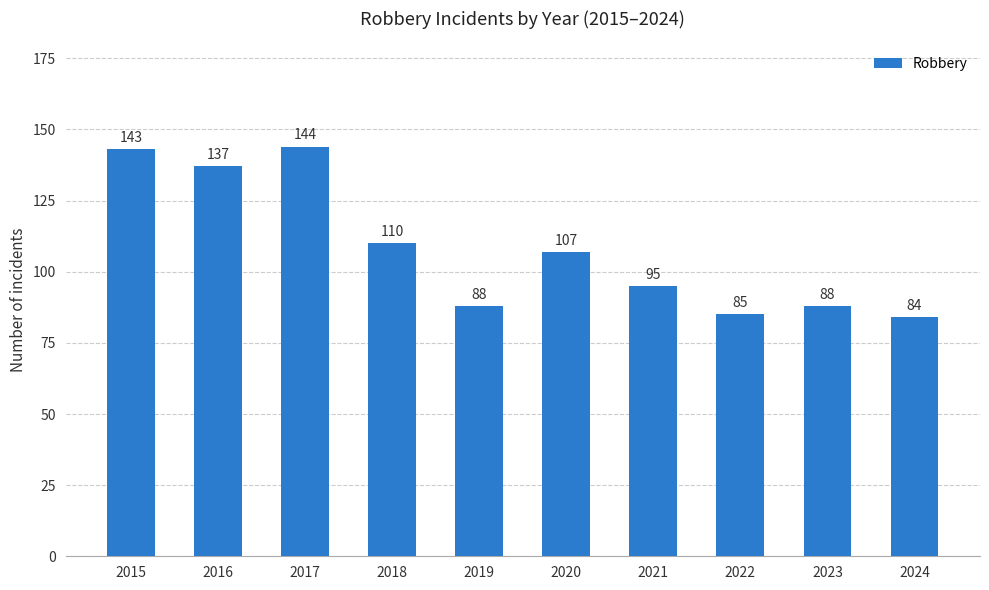

What is the value of the 1st bar from the left?

143